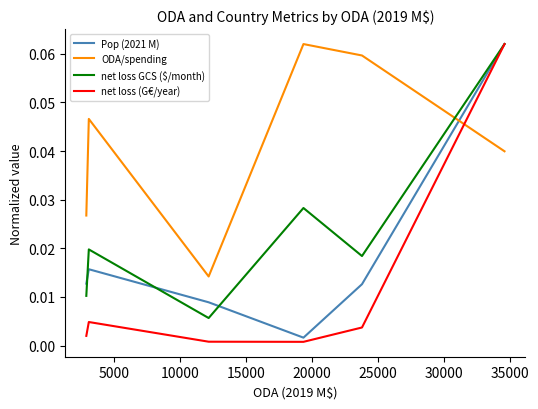

Which series has the widest spread of values?

net loss (G€/year)